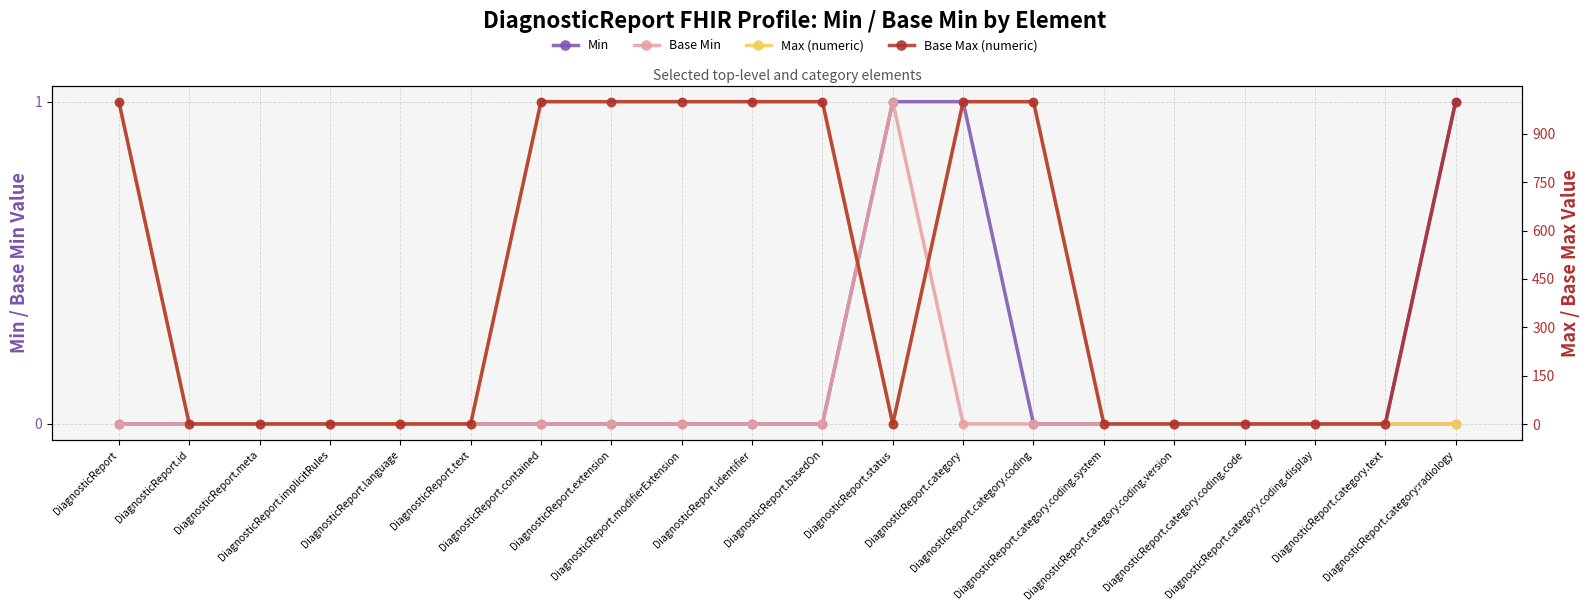

List the labels in order of Base Max (numeric) value, largest first.

DiagnosticReport, DiagnosticReport.contained, DiagnosticReport.extension, DiagnosticReport.modifierExtension, DiagnosticReport.identifier, DiagnosticReport.basedOn, DiagnosticReport.category, DiagnosticReport.category.coding, DiagnosticReport.category:radiology, DiagnosticReport.id, DiagnosticReport.meta, DiagnosticReport.implicitRules, DiagnosticReport.language, DiagnosticReport.text, DiagnosticReport.status, DiagnosticReport.category.coding.system, DiagnosticReport.category.coding.version, DiagnosticReport.category.coding.code, DiagnosticReport.category.coding.display, DiagnosticReport.category.text